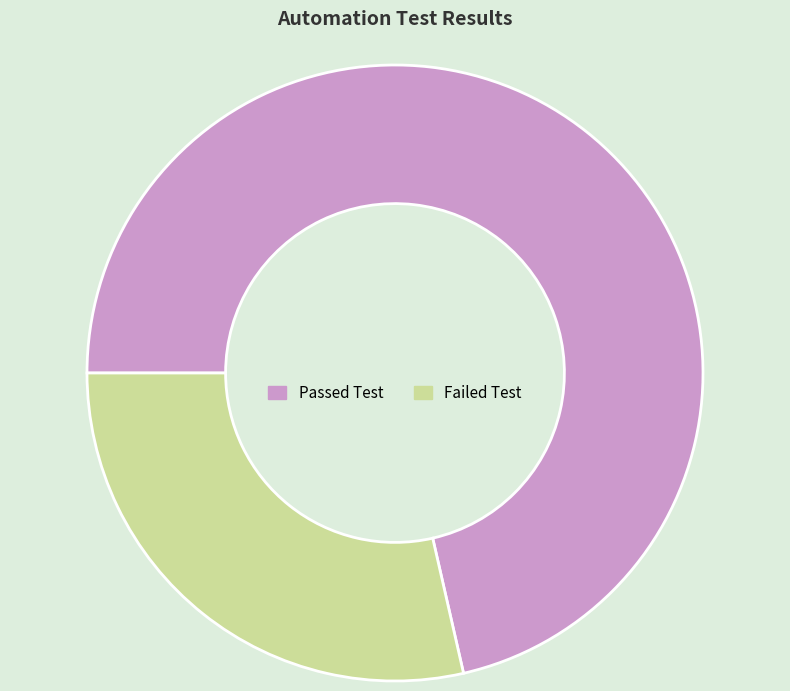

The Failed Test slice represents 29% of the pie. True or false?

True